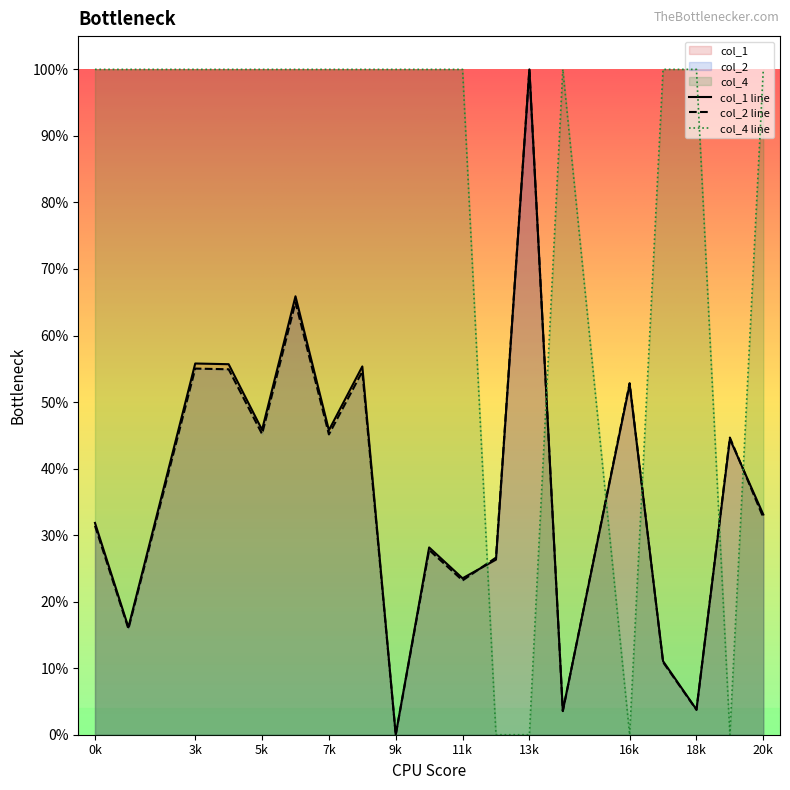

What is the value of the col_2 point at the 6th from the left?

0.6